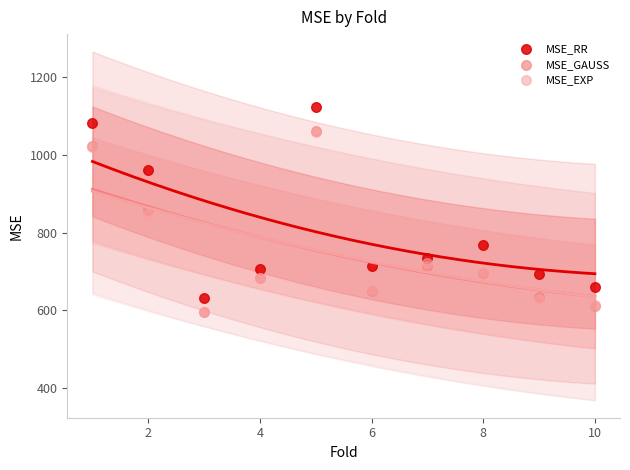

What are all the series names shown in the legend?

MSE_RR, MSE_GAUSS, MSE_EXP